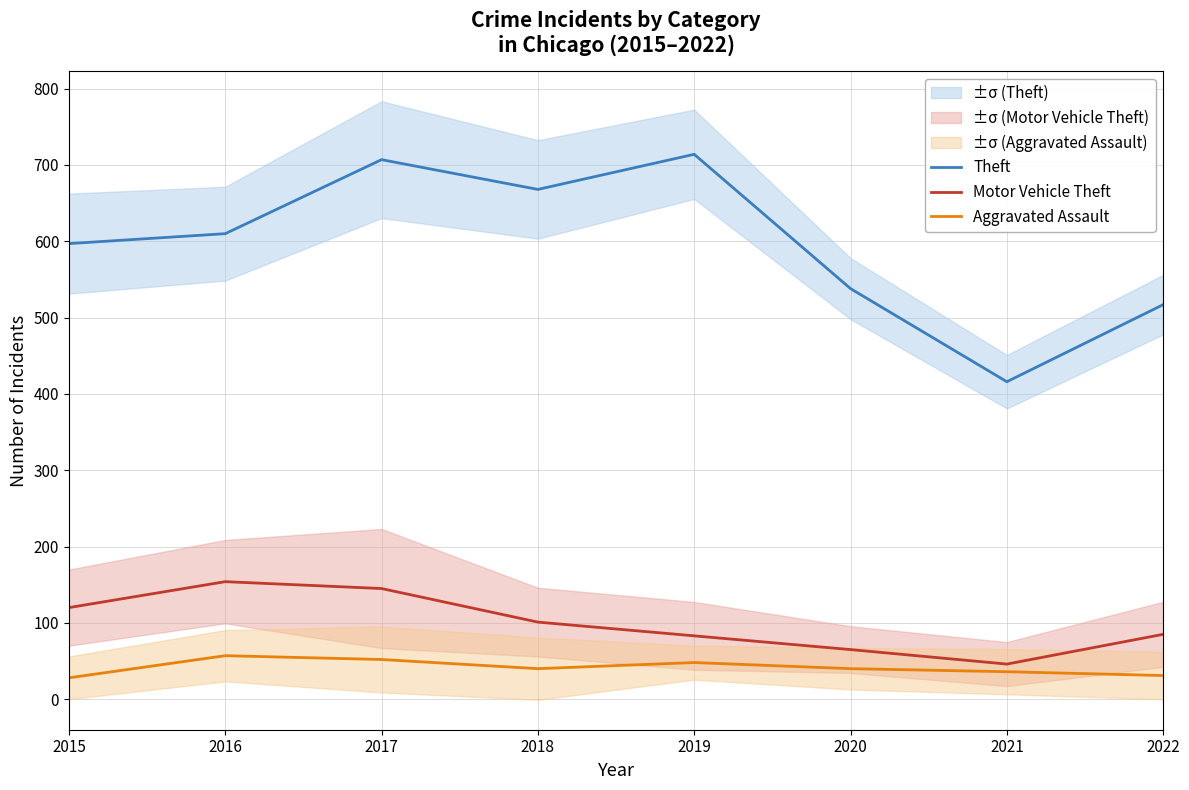

At which label does Aggravated Assault first exceed 40?

2016